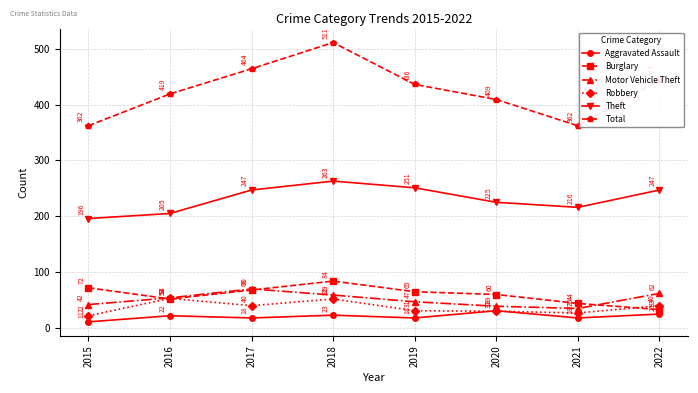

At which label is Burglary closest to 58?

2020